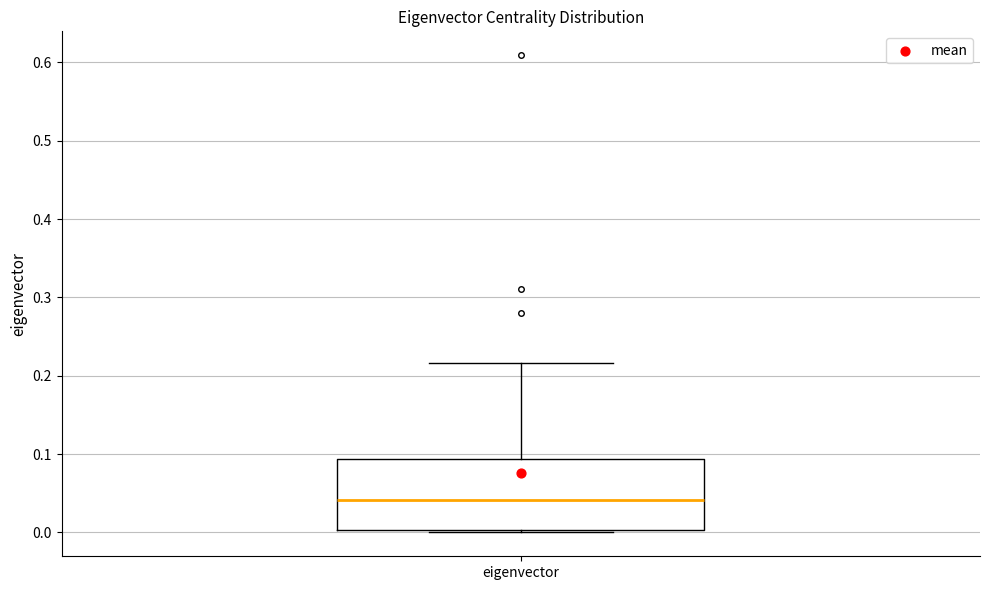

Transcribe this box plot: give where the median line is, the range the box spans, and where the two whiskers end, as read against the y-axis. The values are not printed on the chart, so give them approximately, as read against the axis.

median 0.04, box 0.00 to 0.09, whiskers 0.00 to 0.22